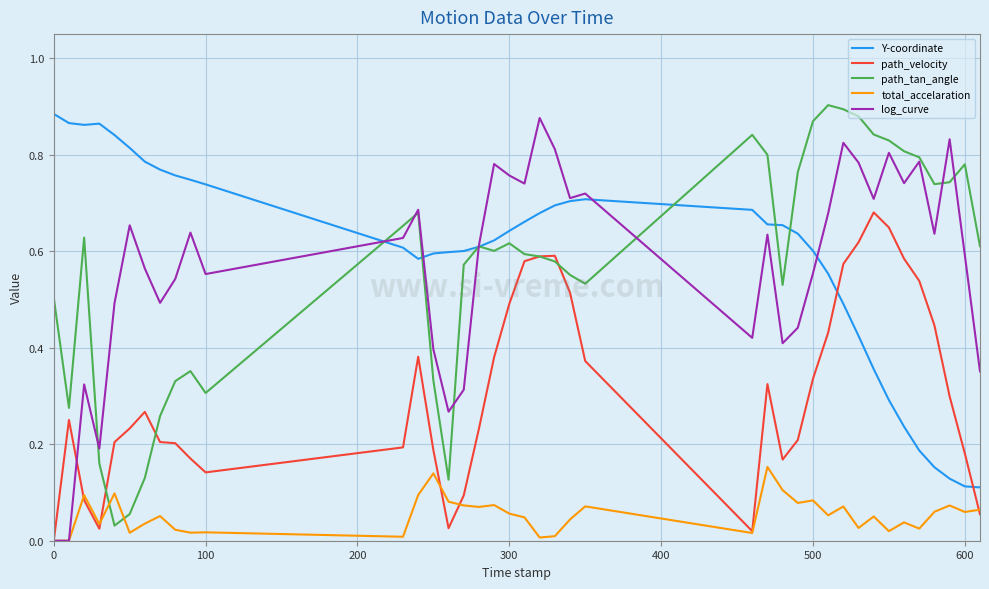

How many intersections are there between Y-coordinate and path_velocity?

2